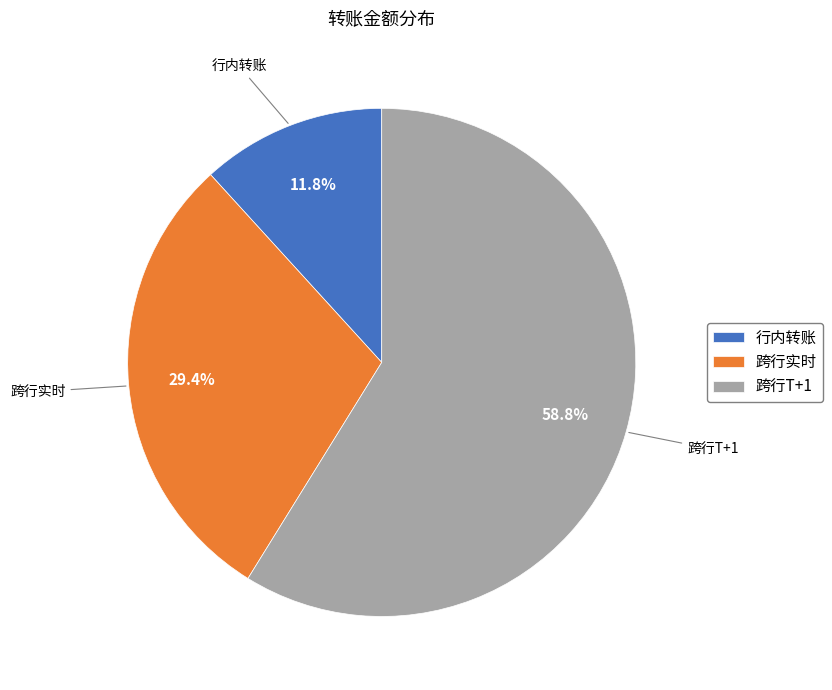

Combined, what portion of the pie is 跨行T+1 and 行内转账?

70.6%